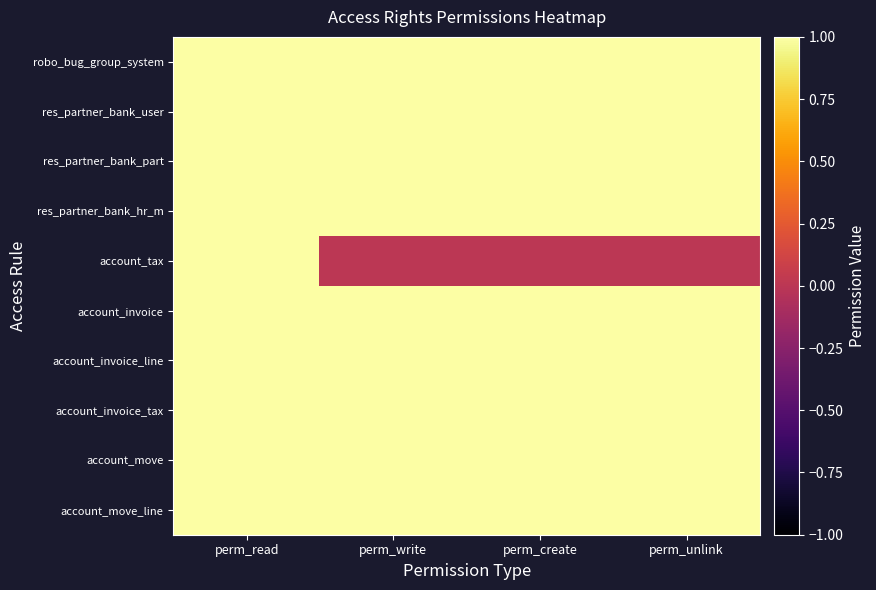

Which series has the largest range (max minus min)?

account_tax